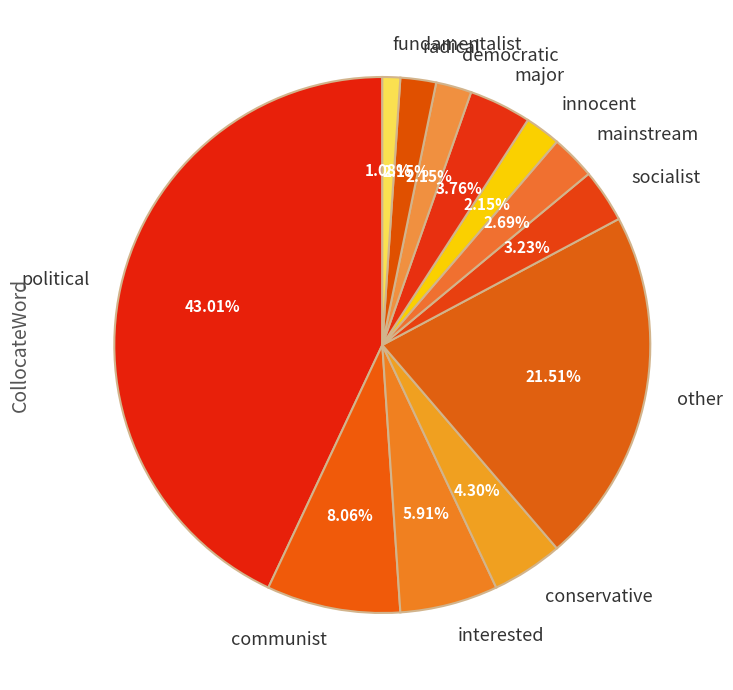

How many segments does this pie chart have?

12